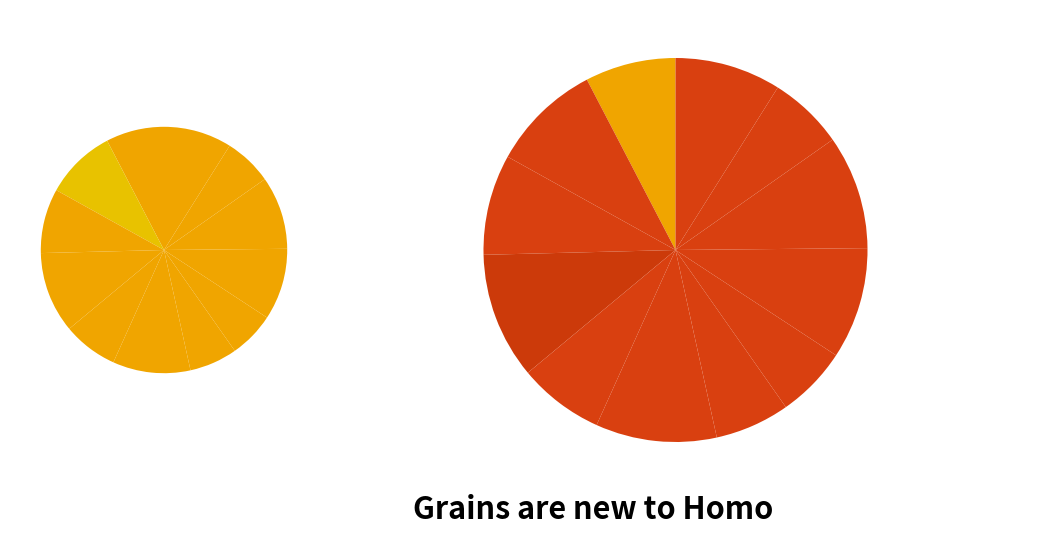

Is there any slice that represents more than half of the pie?

No